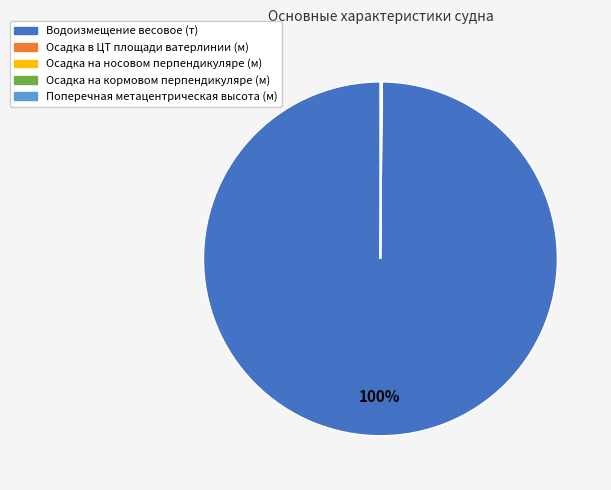

To the nearest percent, what percentage of the pie is Водоизмещение весовое (т)?

100%